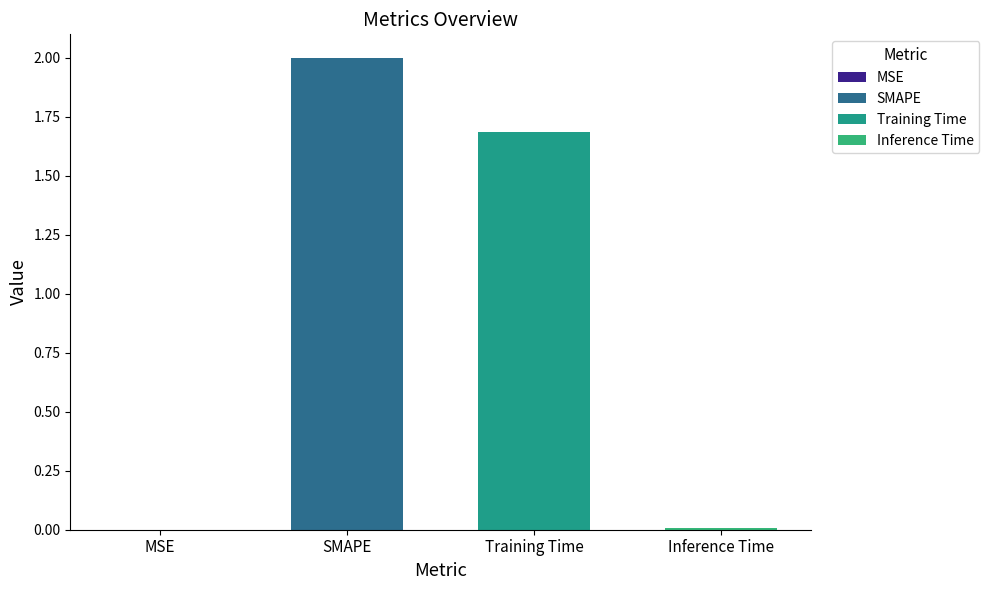

Does the chart contain stacked bars?

No